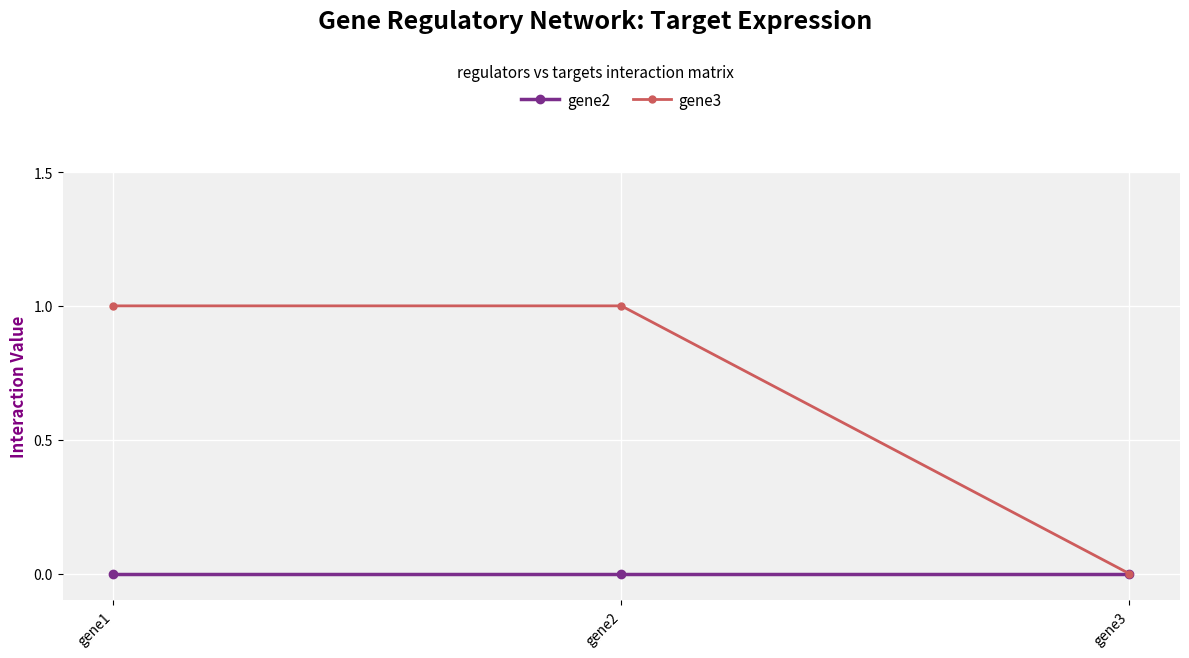

At which label does gene3 reach its minimum?

gene3